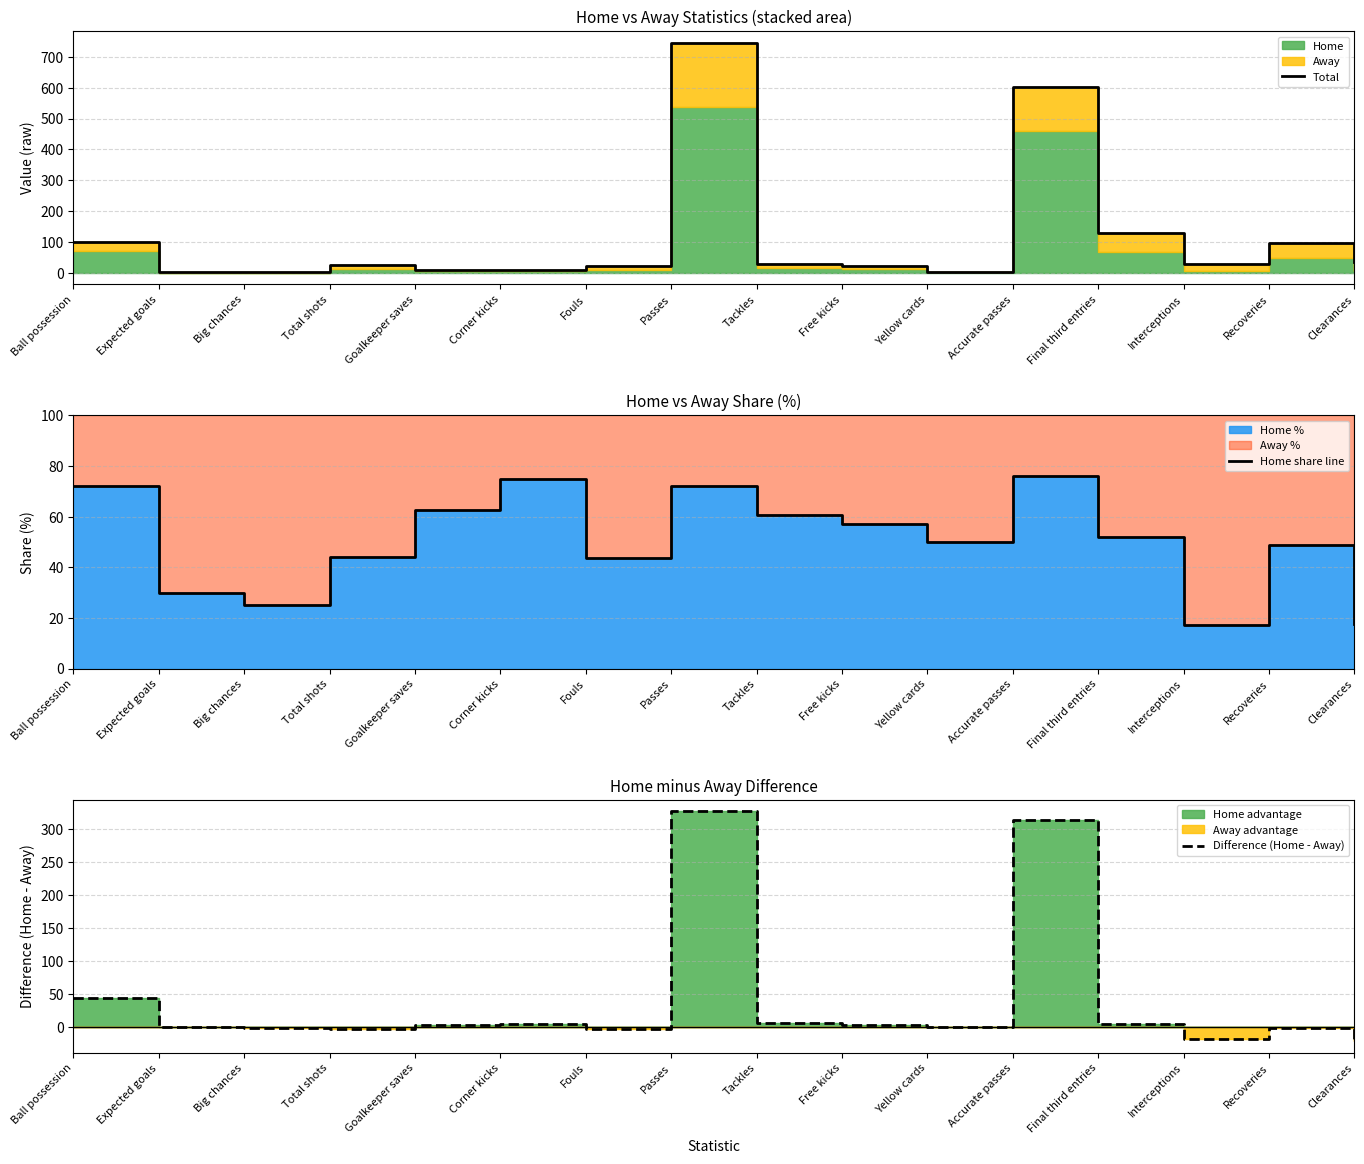

Between Recoveries and Expected goals, which is larger?

Recoveries